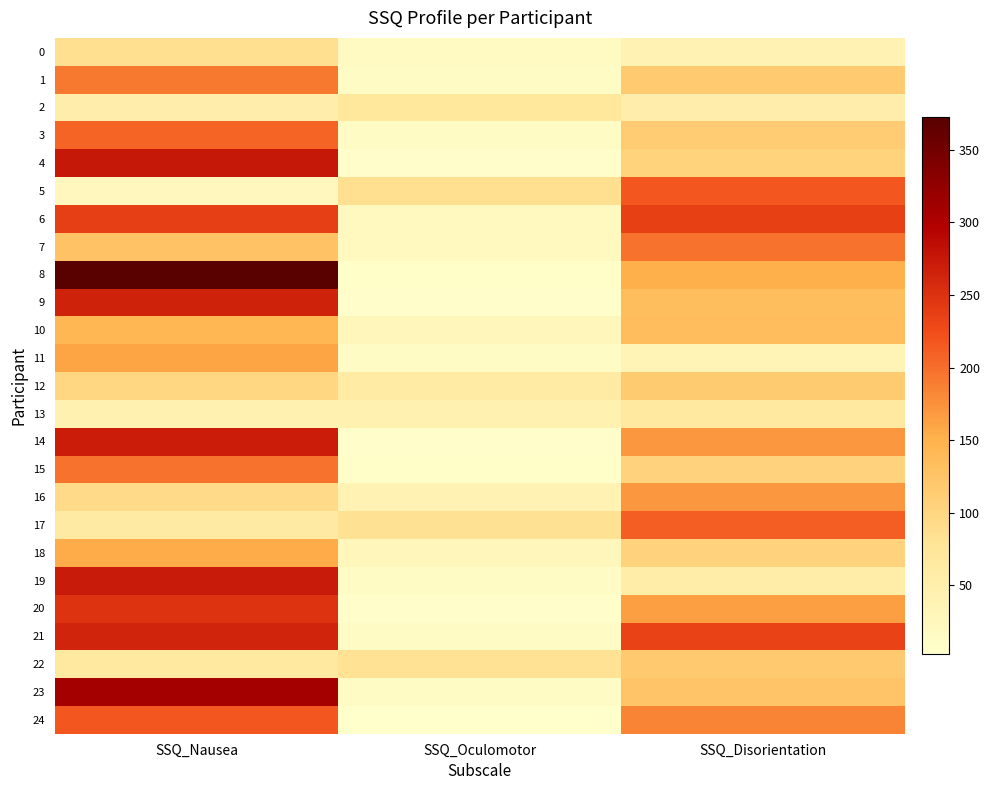

At SSQ_Oculomotor, list the series in order from largest to smallest.

5, 17, 22, 2, 12, 13, 16, 18, 10, 7, 6, 0, 3, 1, 23, 21, 19, 11, 8, 15, 4, 20, 9, 14, 24